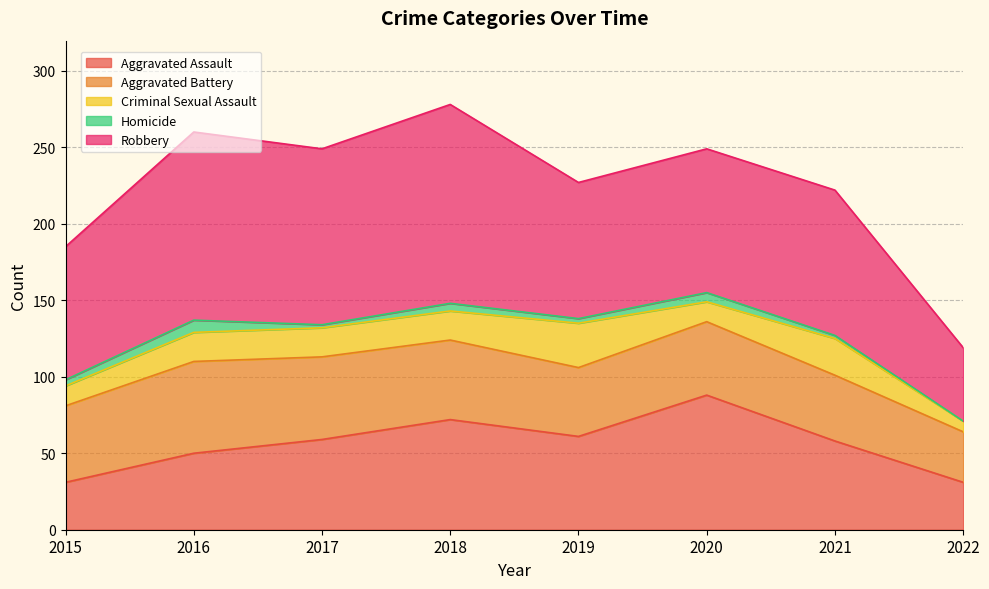

List the labels in order of Criminal Sexual Assault value, largest first.

2019, 2021, 2016, 2017, 2018, 2015, 2020, 2022